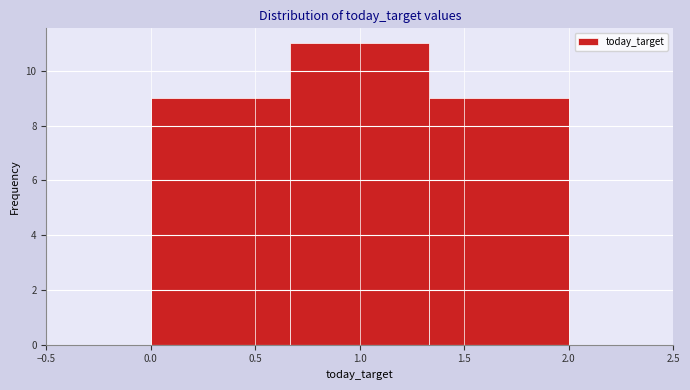

Over which range of the x-axis is the bar tallest?

0.65 to 1.35